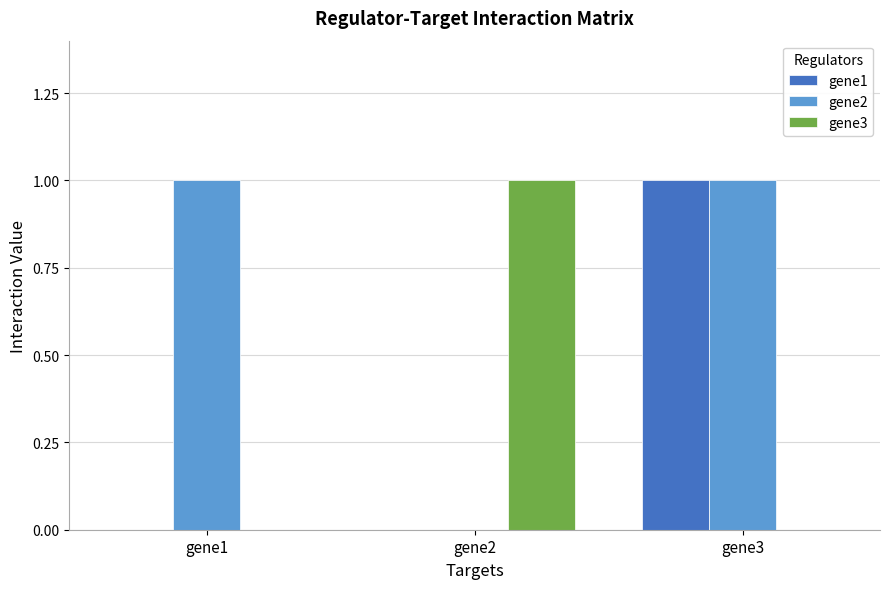

Between gene1 and gene3, which series saw the biggest shift?

gene1